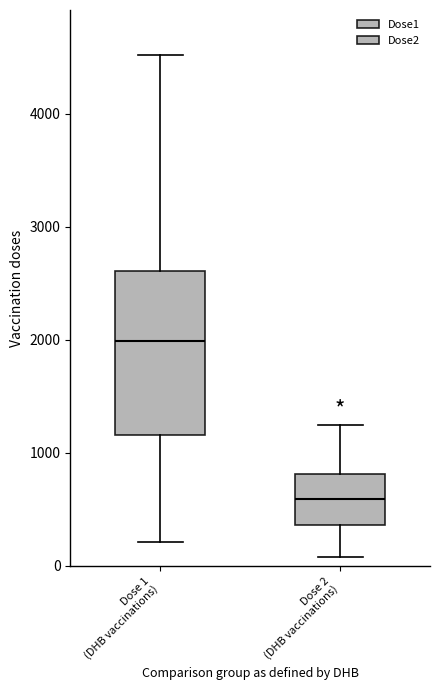

Reading left to right, transcribe this box plot: for each box, give where its median line is, the range the box spans, and where its two whiskers end, as read against the y-axis. The values are not printed on the chart, so give them approximately, as read against the axis.

Dose 1 (DHB vaccinations): median 2000, box 1200 to 2600, whiskers 200 to 4500
Dose 2 (DHB vaccinations): median 600, box 400 to 800, whiskers 100 to 1200